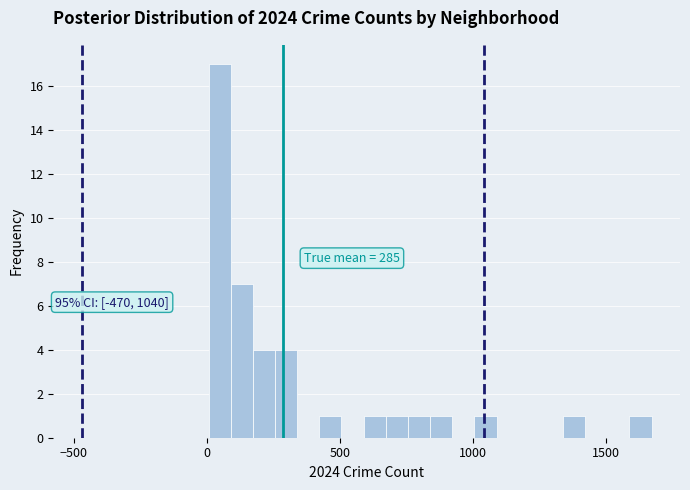

Around what value on the x-axis is the tallest bar? Give the approximate position of its centre, as read against the axis.

50